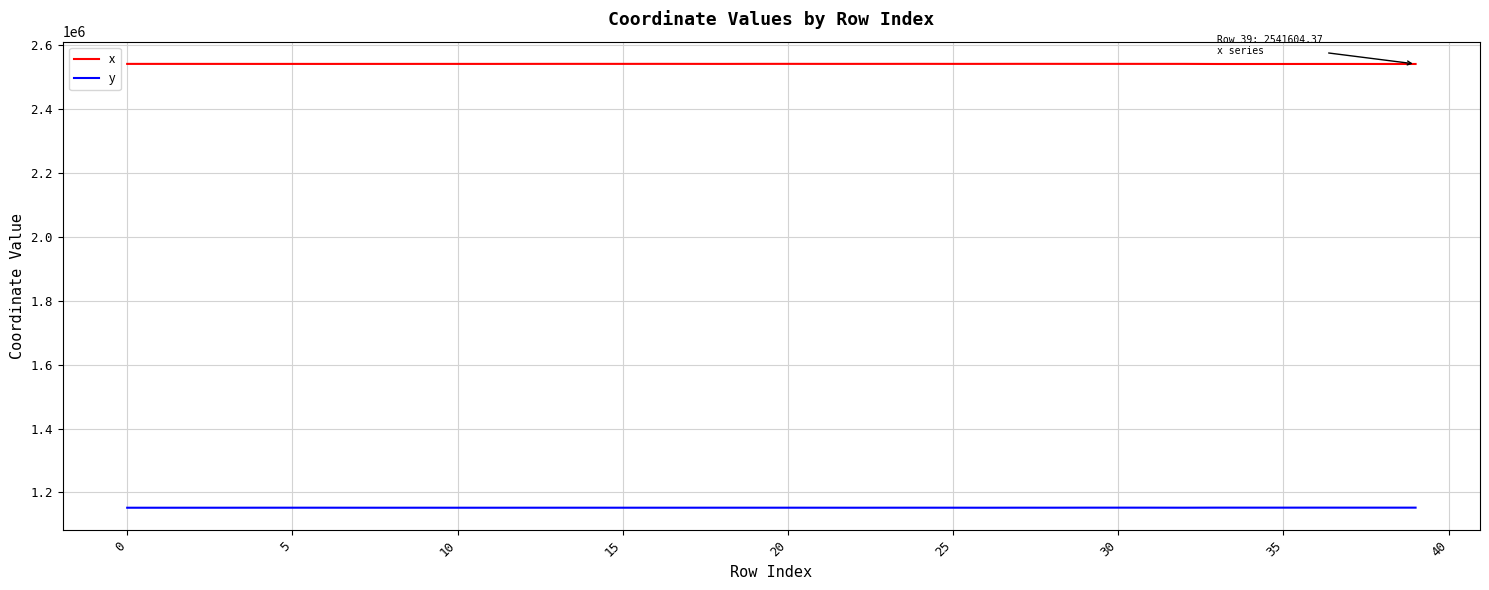

True or false: x and y cross at least once.

False